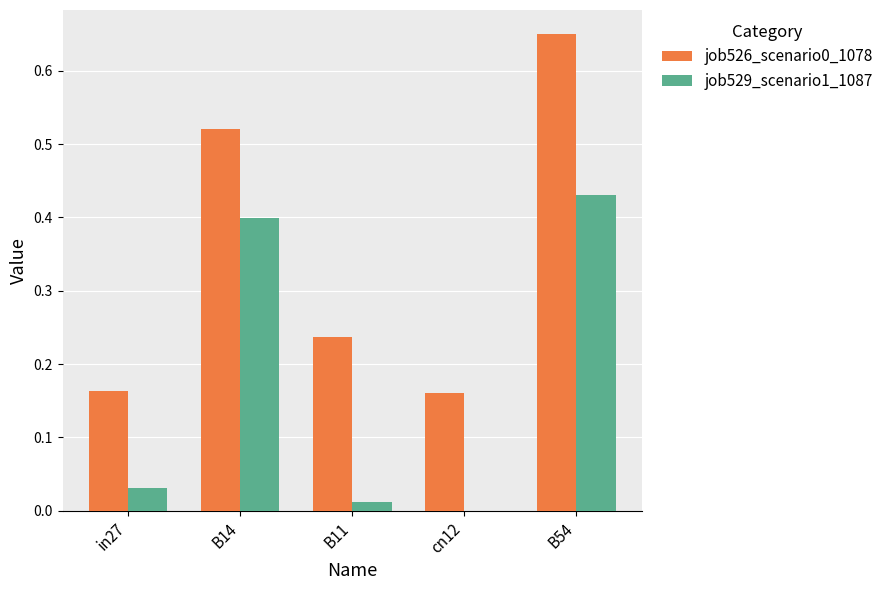

True or false: job529_scenario1_1087 has a value of 0.0 at B11.

True